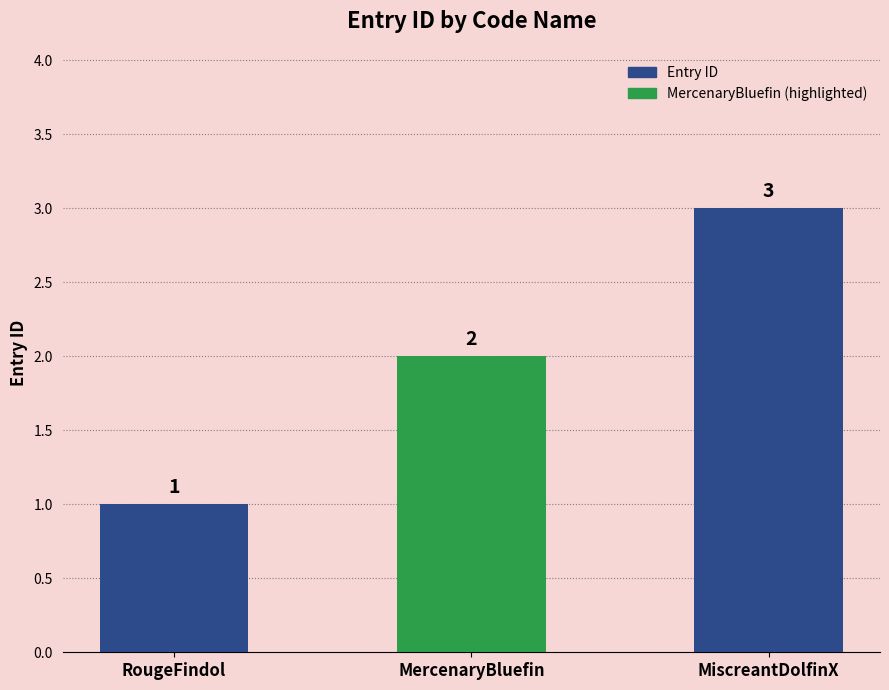

At which category does the chart reach its minimum across all series?

RougeFindol